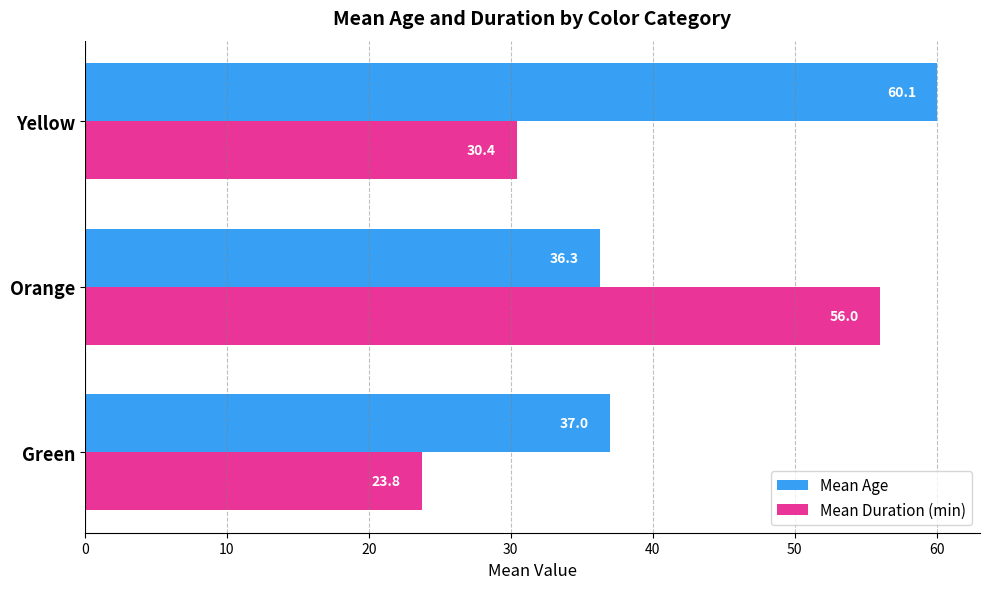

What is the smallest value displayed?

23.8